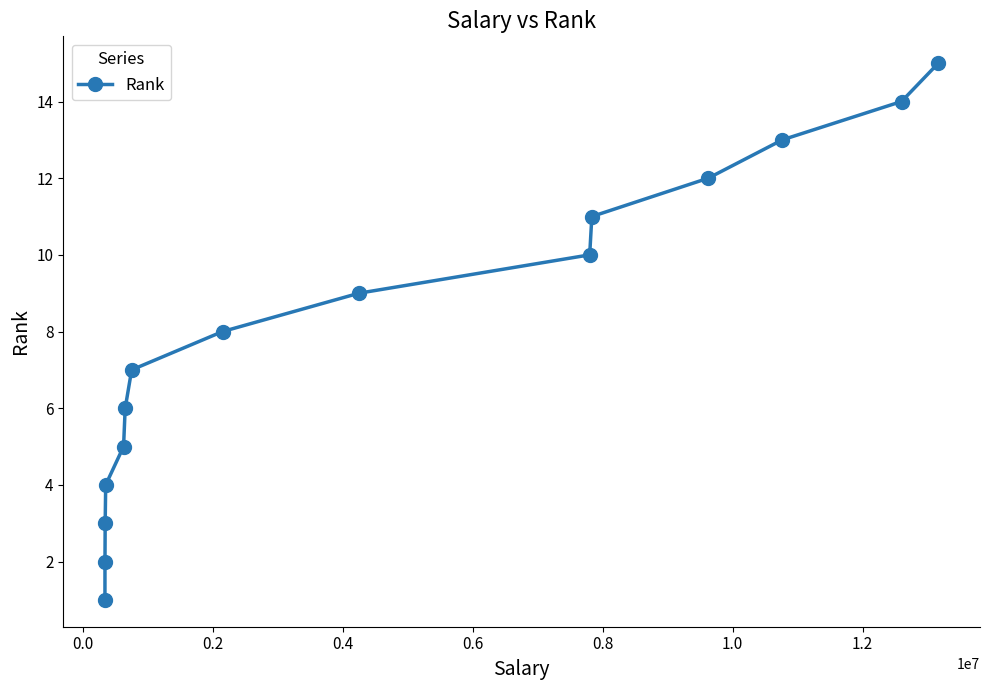

What is the greatest value displayed?

15